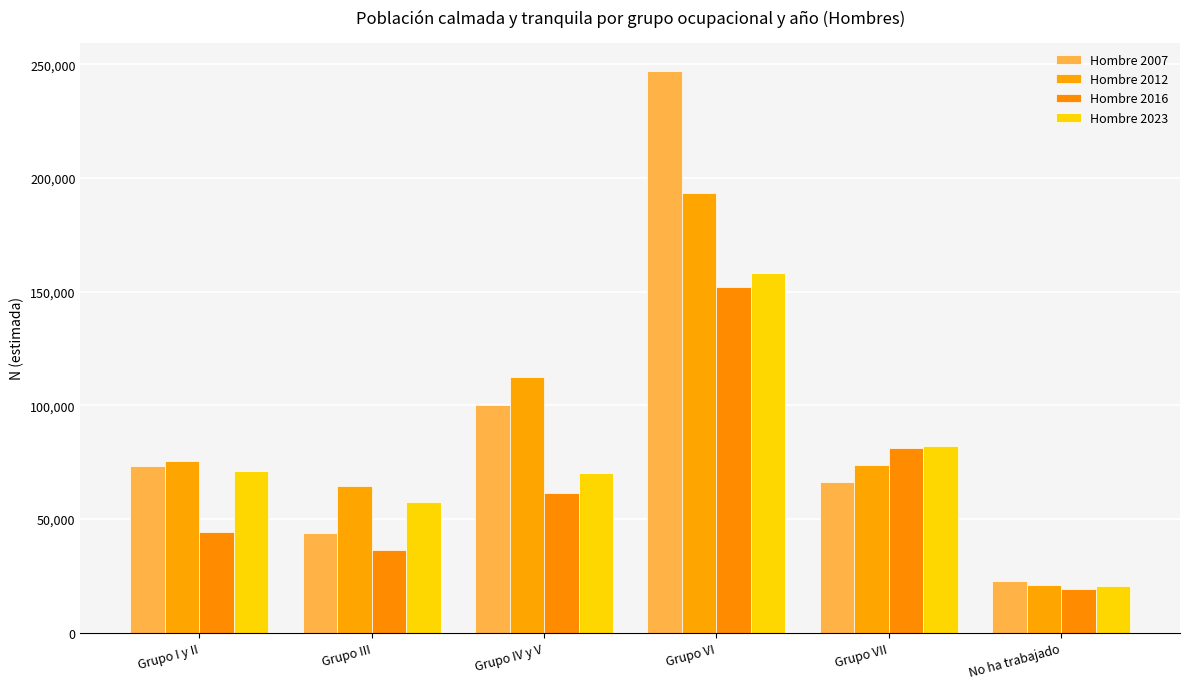

True or false: Hombre 2007 has a value of 100180 at Grupo IV y V.

True